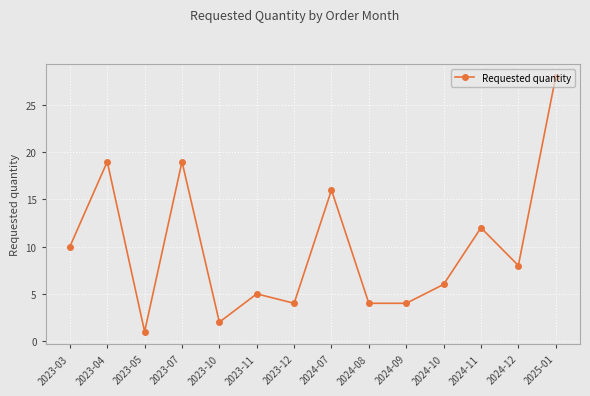

Which has a higher value, 2024-11 or 2023-04?

2023-04